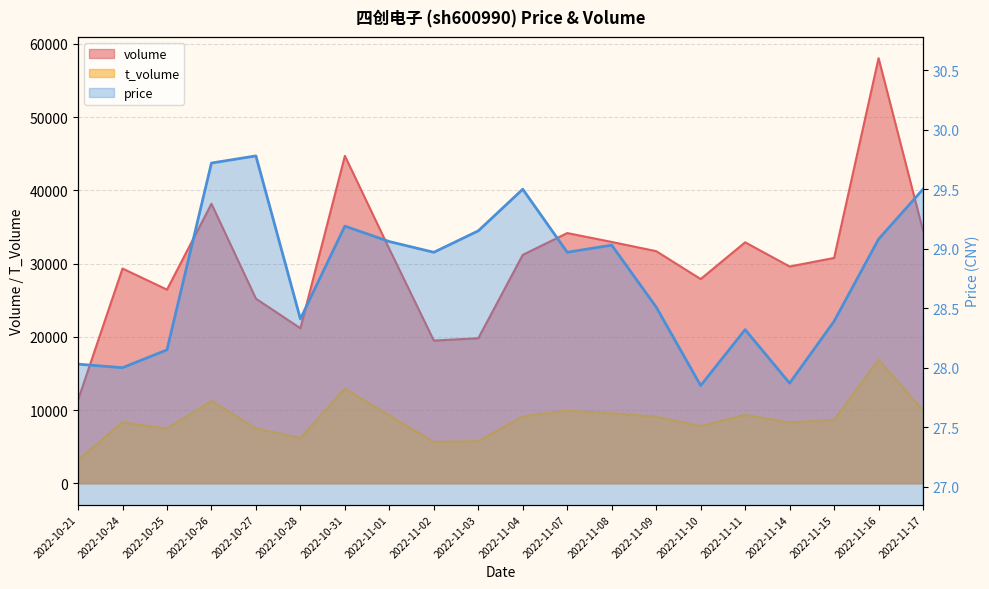

What position from the right is 2022-11-15?

3